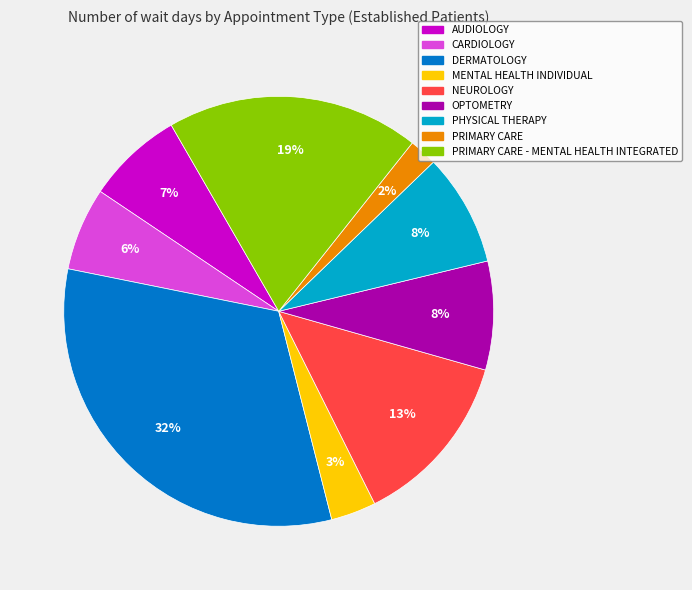

To the nearest percent, what is the average slice percentage?

11%